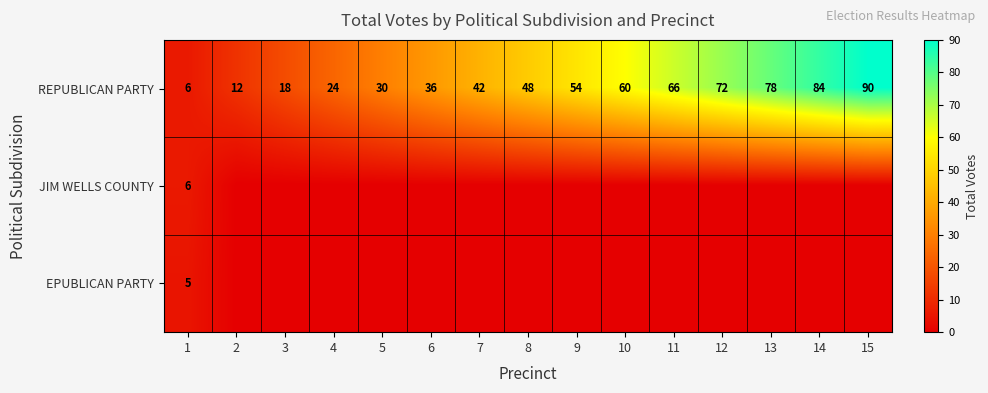

What is the average value of the REPUBLICAN PARTY series?

48